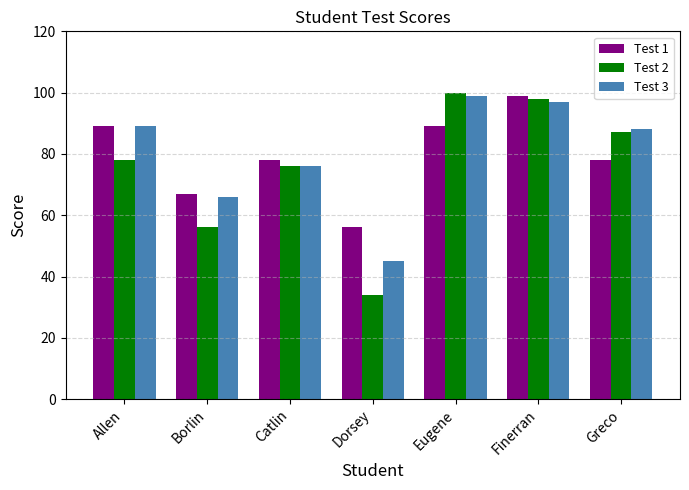

What is the difference between the highest and lowest values at Eugene?

11.0